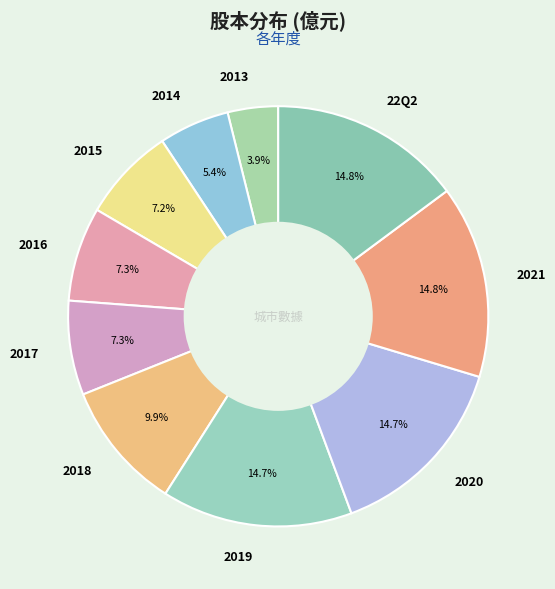

To the nearest percent, what is the difference between the largest and smallest slice percentages?

11%